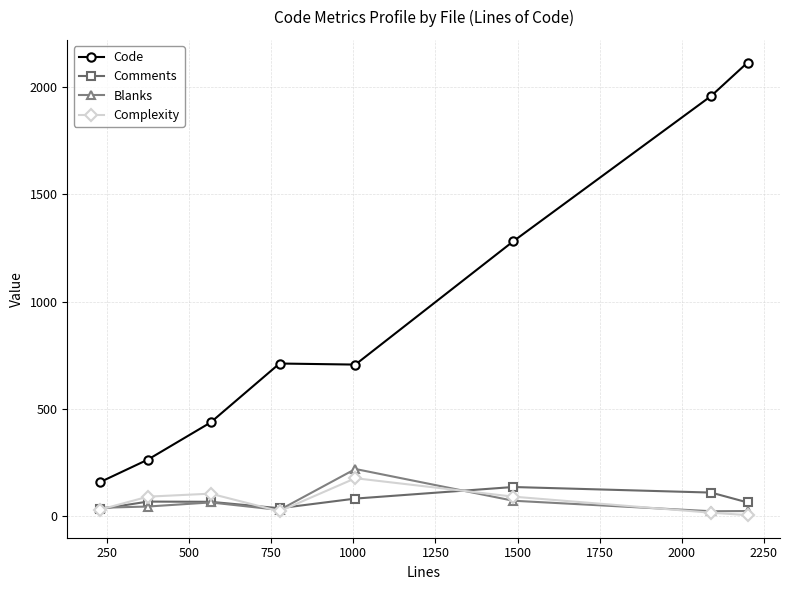

True or false: Code and Blanks cross at least once.

False